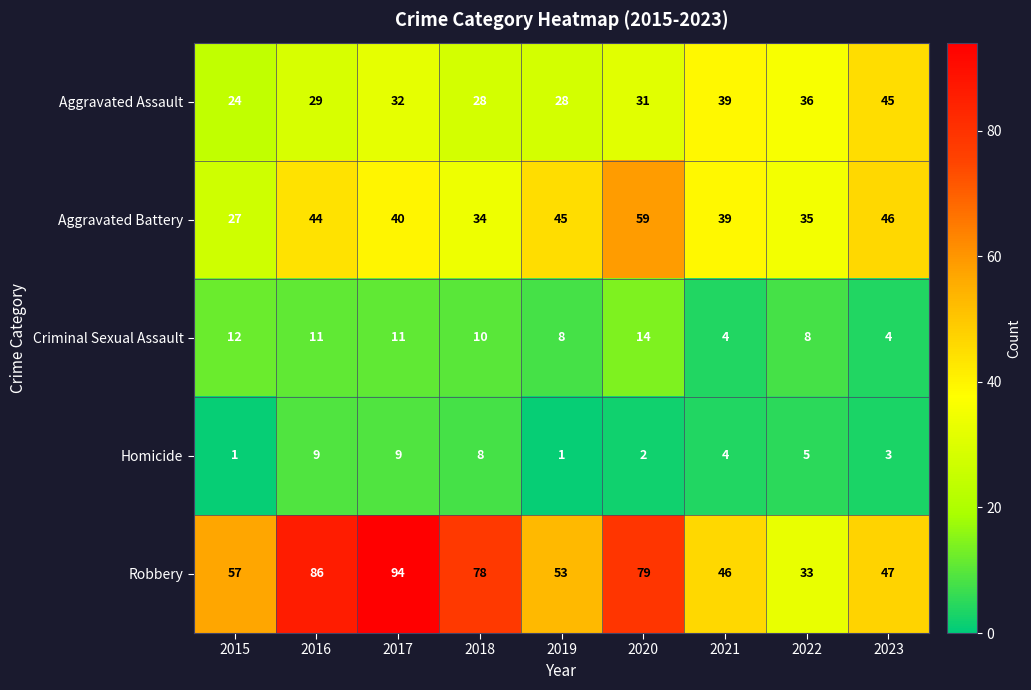

Is it true that Aggravated Battery equals 40 at 2017?

True